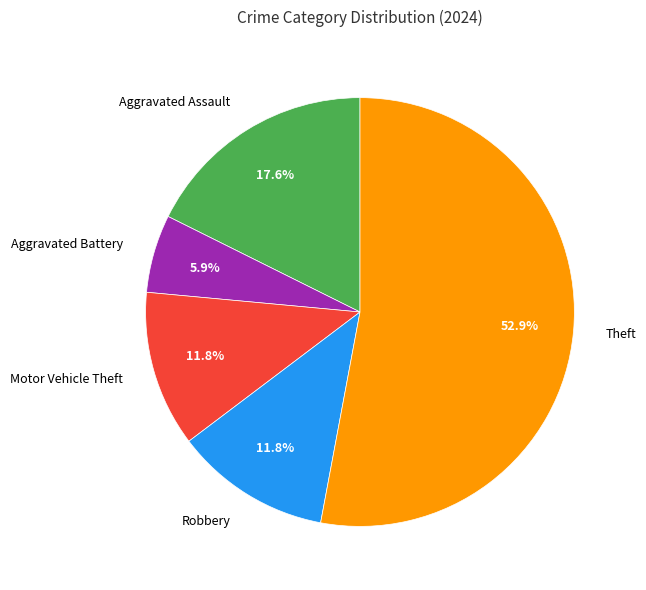

What is the total percentage of Theft and Robbery?

64.7%